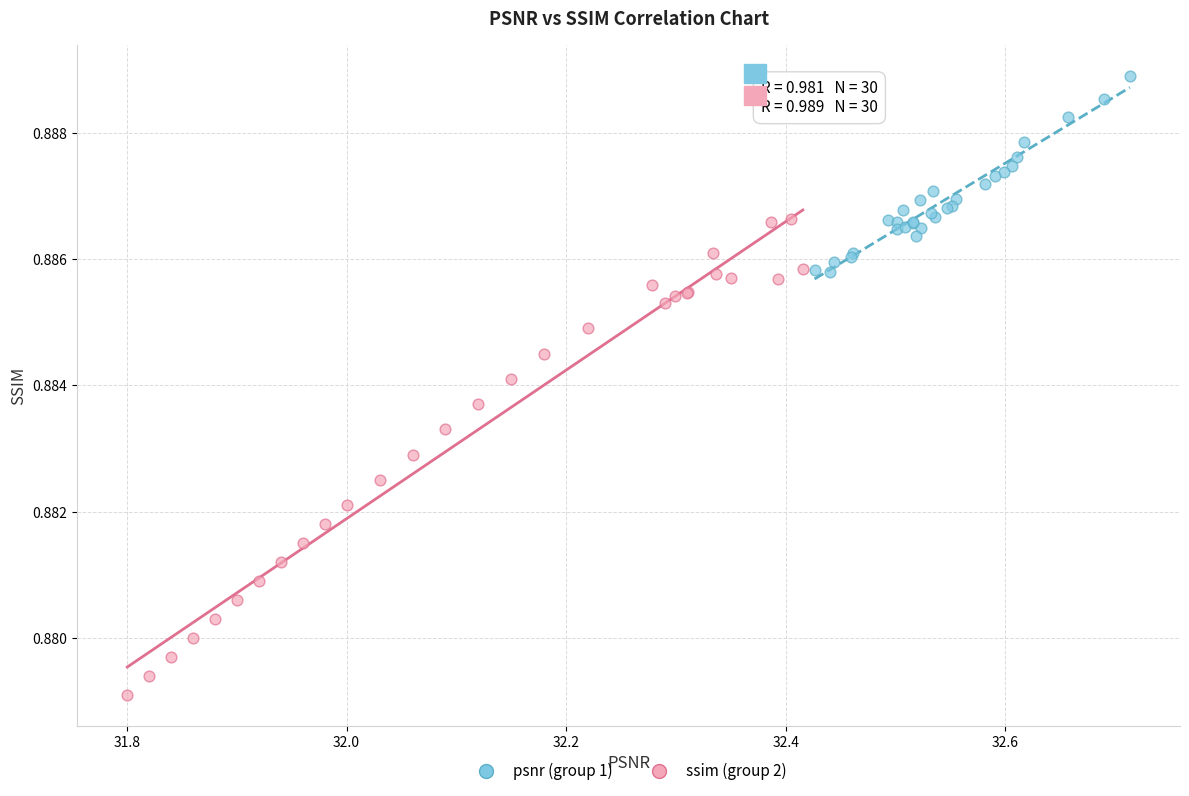

Which series has the largest Y range (max minus min)?

ssim (group 2)